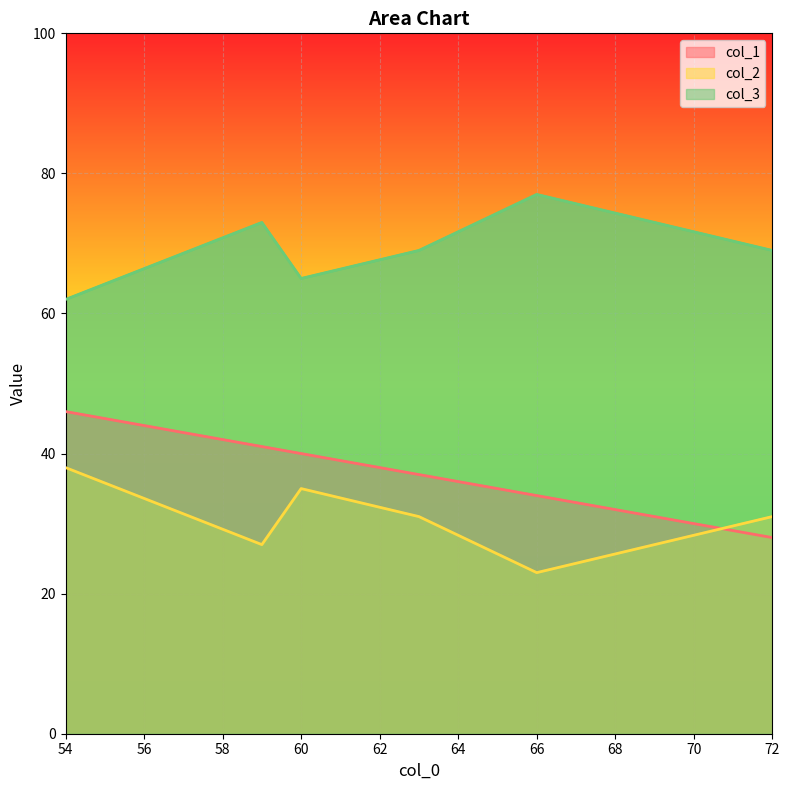

The col_2 series shows 23 at 66. True or false?

True